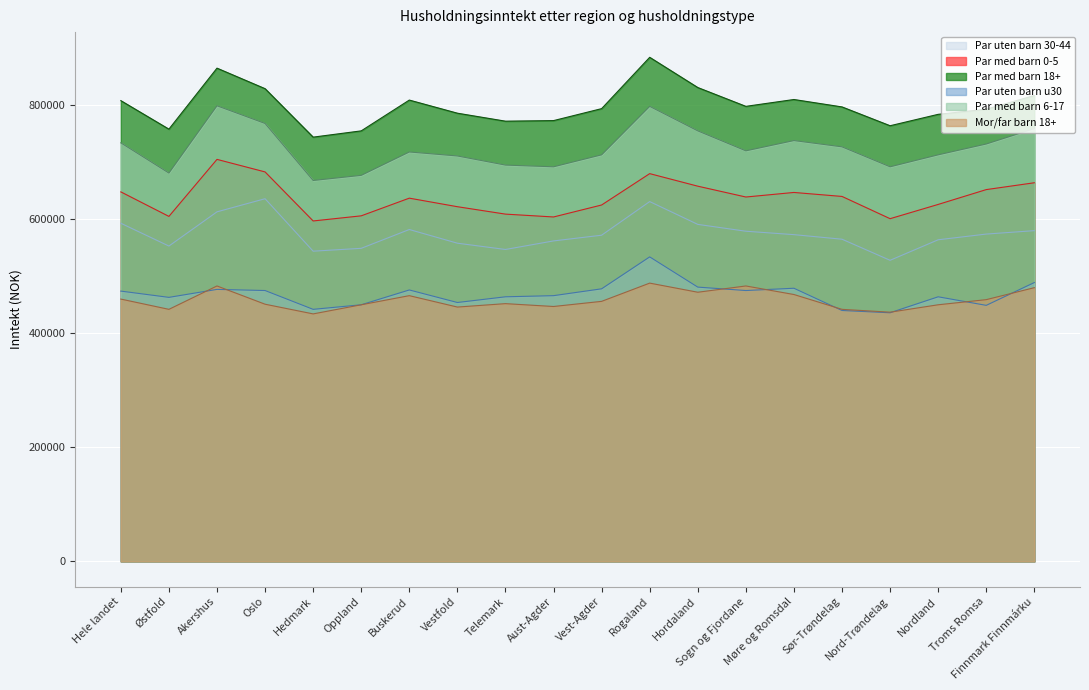

How many distinct data groups are displayed?

6